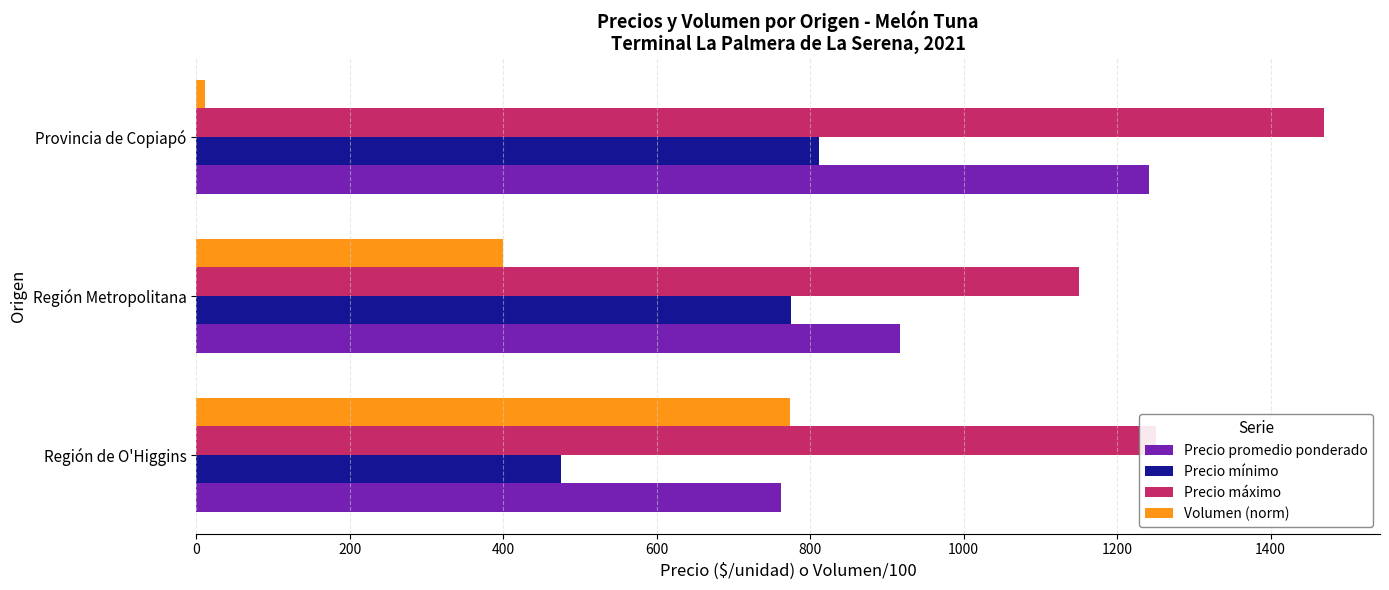

Which series has the largest range (max minus min)?

Volumen (norm)